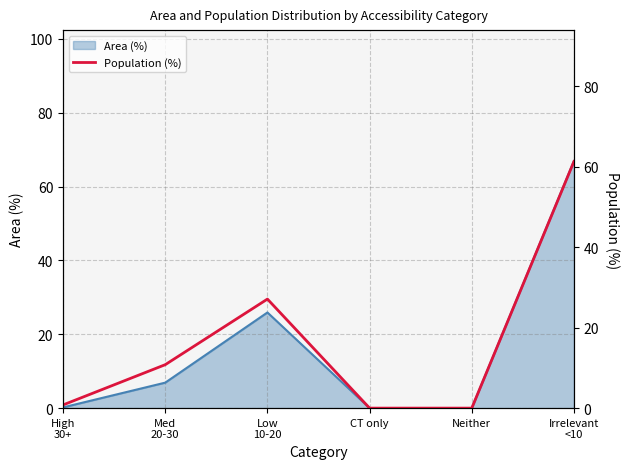

What position from the right is High
30+?

6